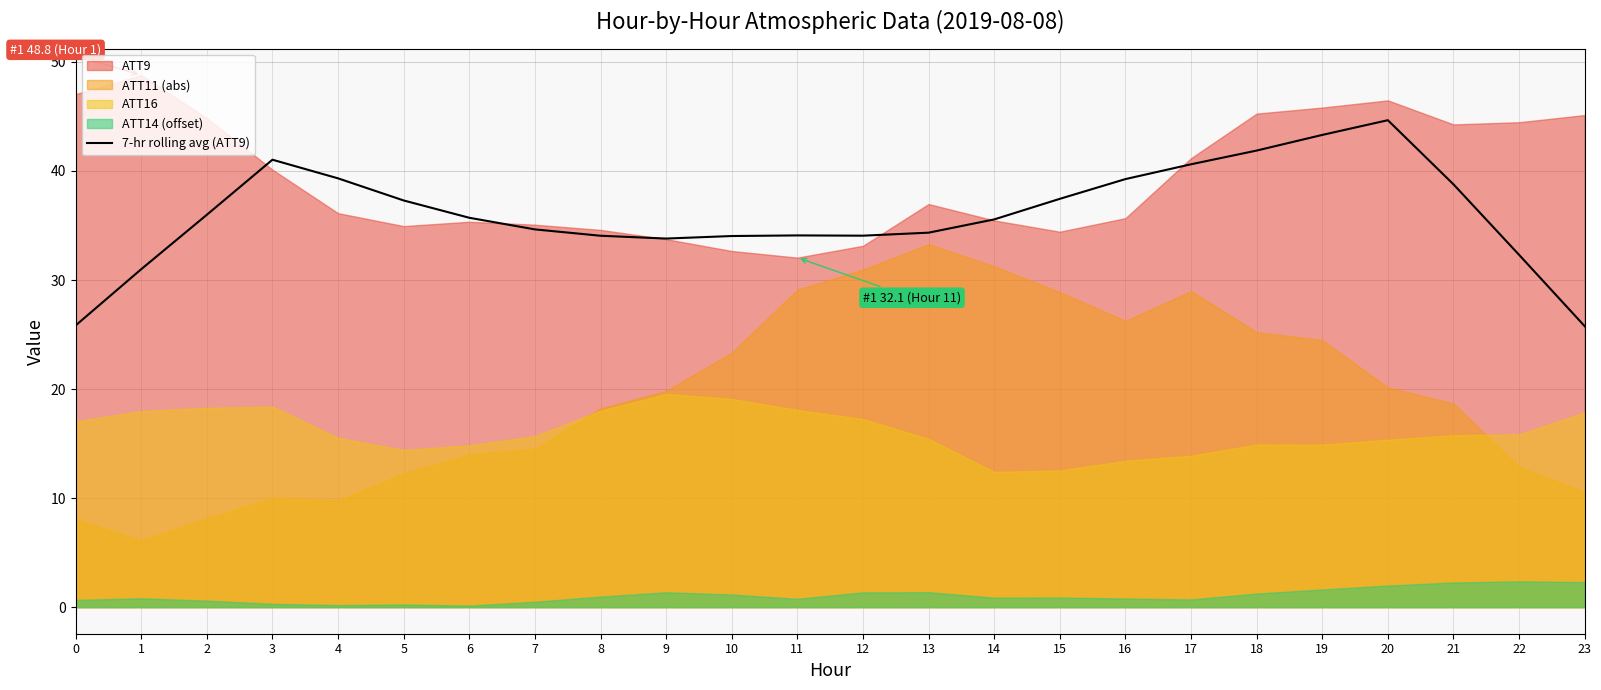

How many values are below 35?

11